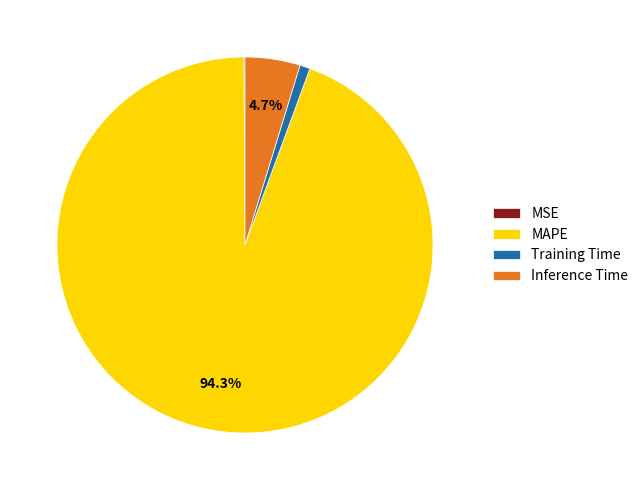

True or false: Training Time accounts for 1% of the total.

True